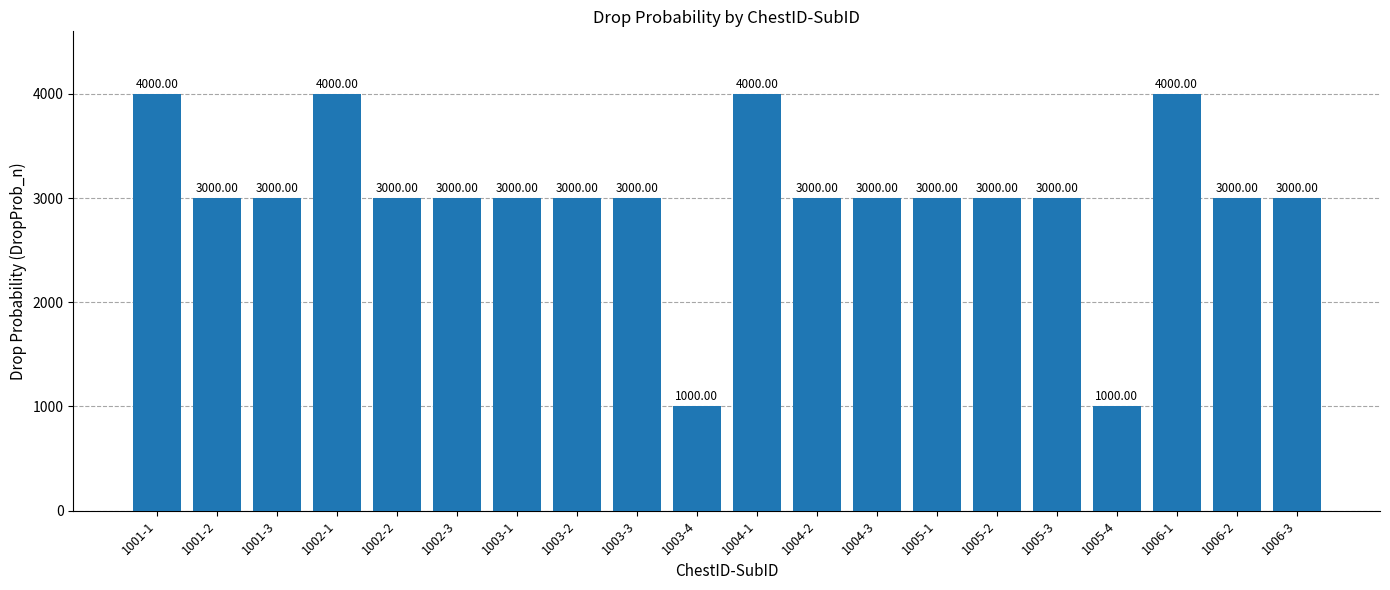

Reading left to right, what are all the values shown in this chart?

4000	3000	3000	4000	3000	3000	3000	3000	3000	1000	4000	3000	3000	3000	3000	3000	1000	4000	3000	3000